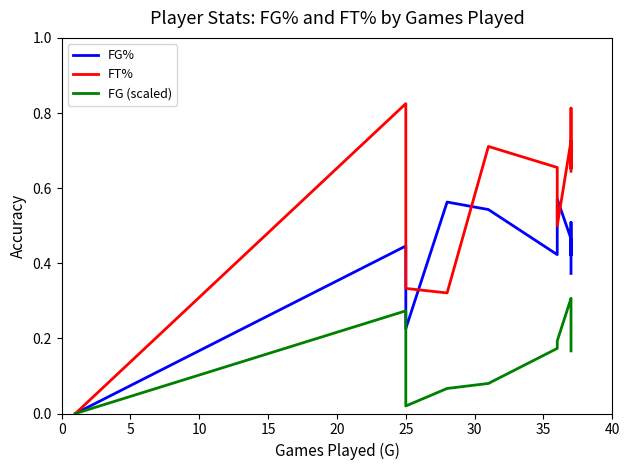

Is this an area chart (filled region under the line)?

No